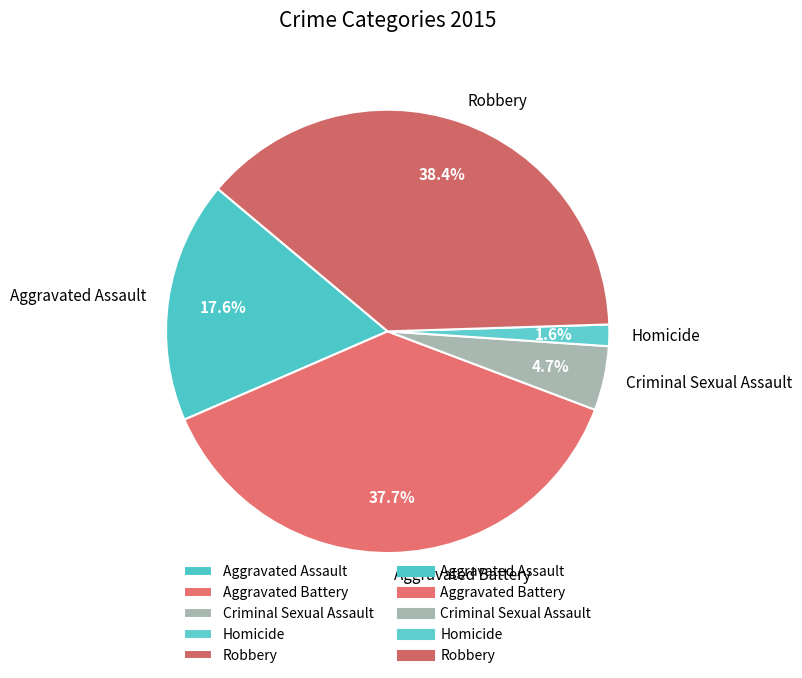

What portion of the pie excludes Aggravated Battery?

62.3%